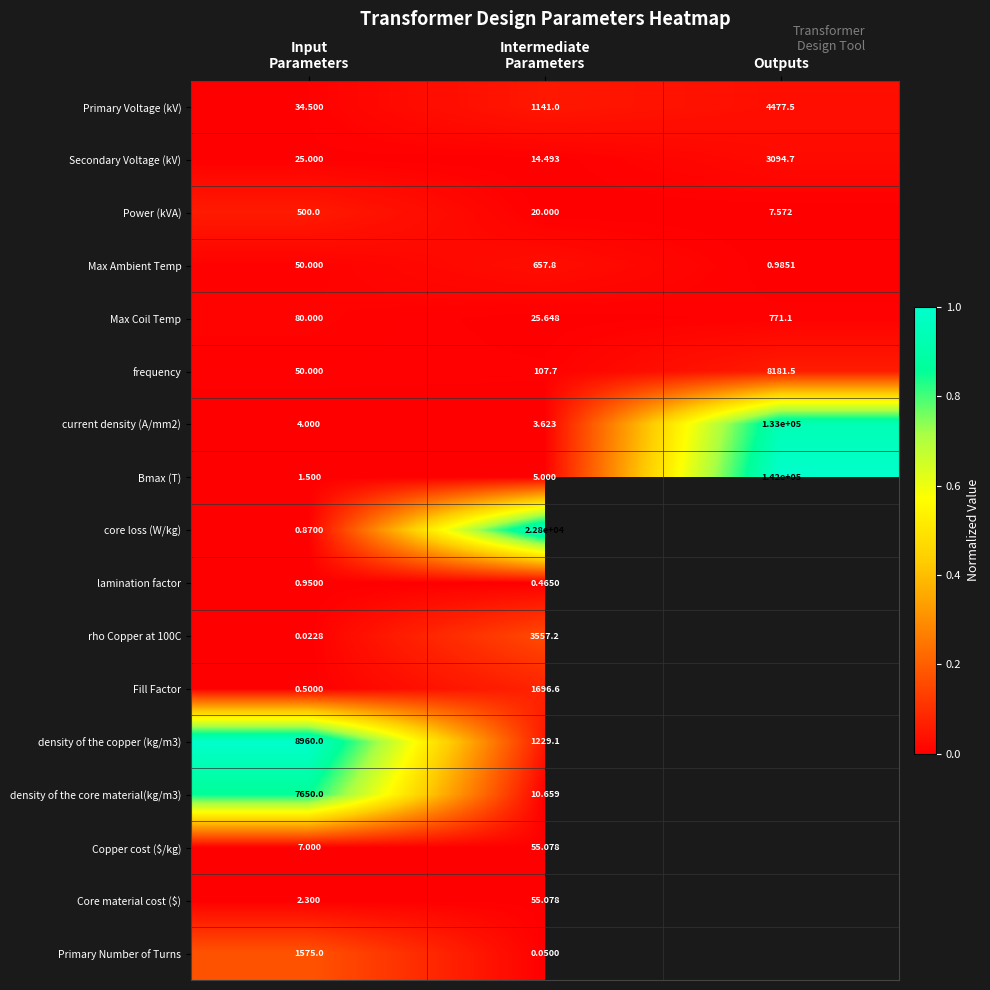

How many values in the Bmax (T) series are below 5?

1